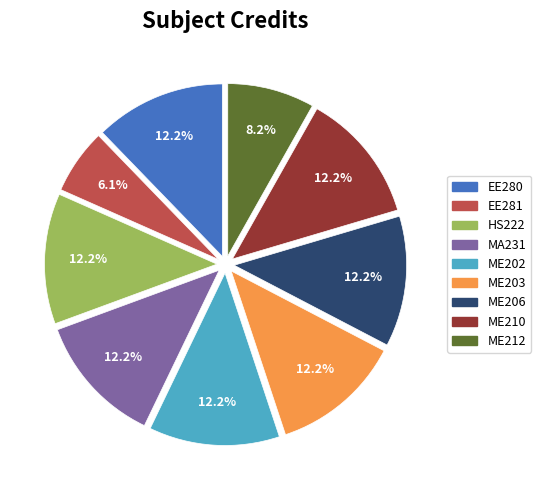

The ME206 slice represents 12% of the pie. True or false?

True